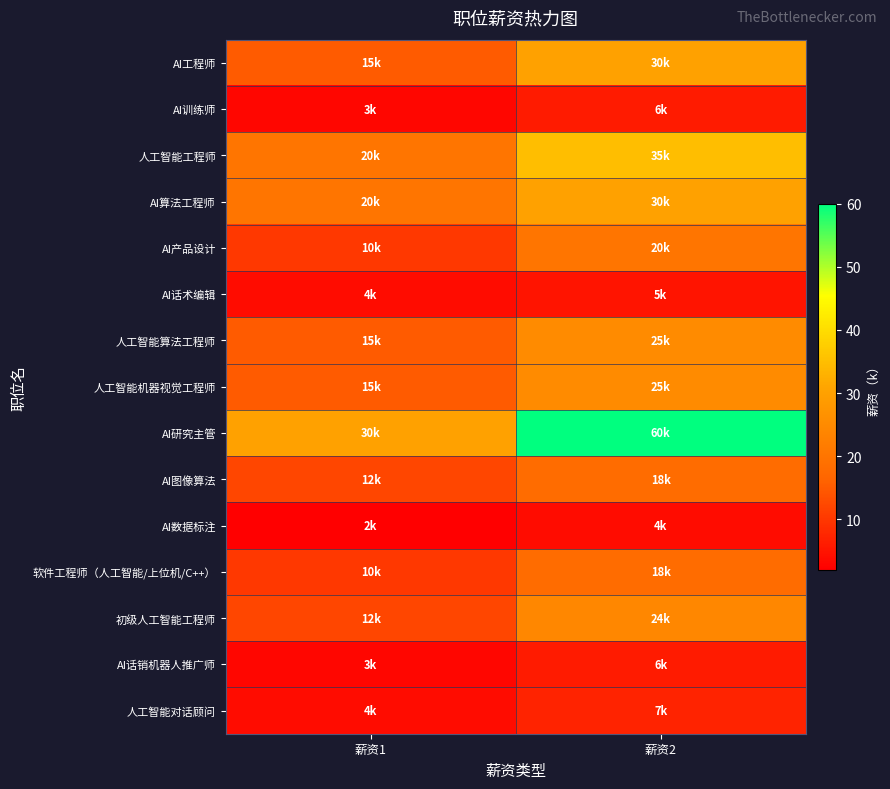

What is the total value across all series at 薪资2?

313